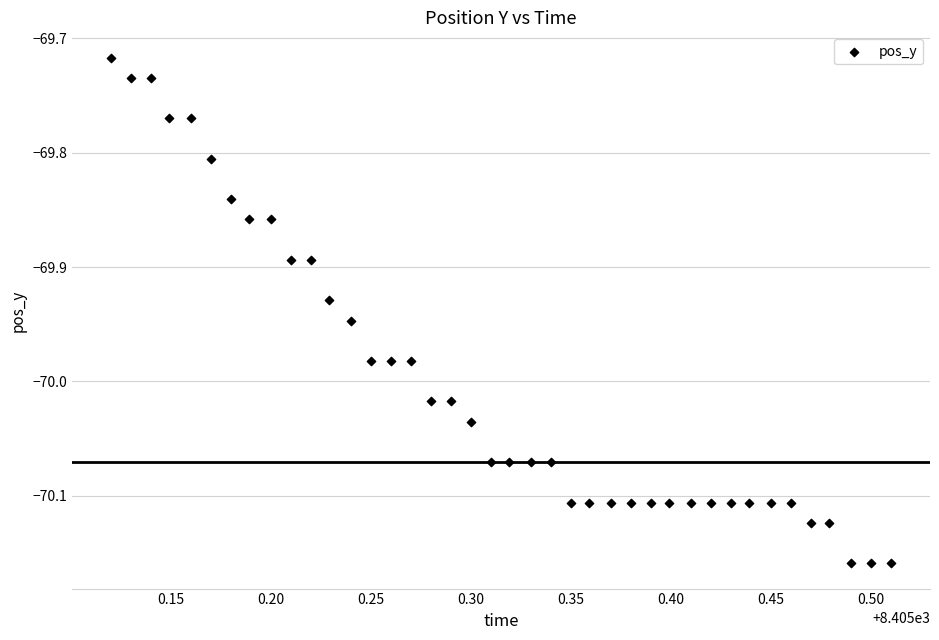

What is the range of X values (max minus min)?

0.4